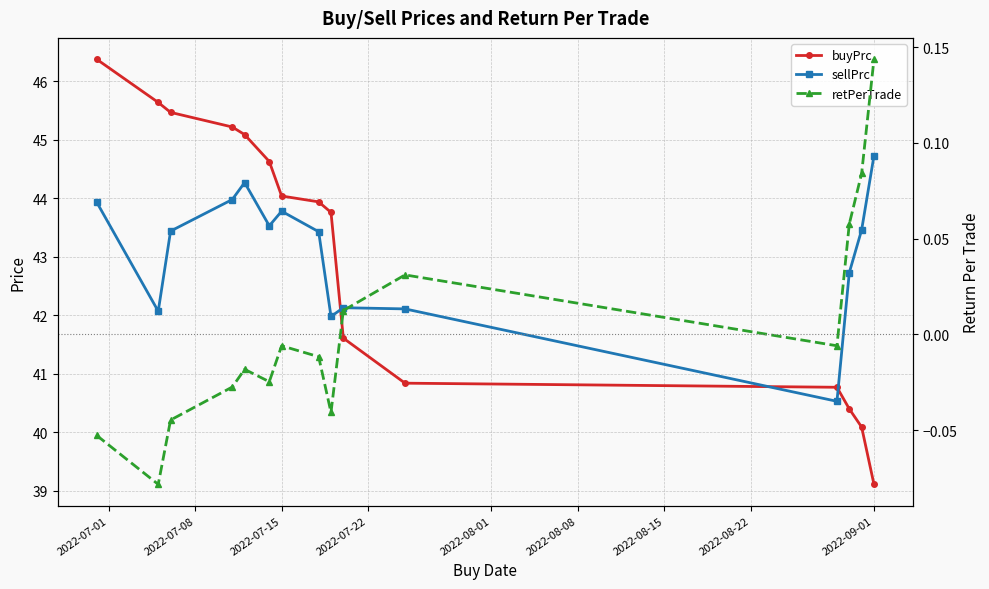

At which category is the sum across all series the highest?

2022-07-01